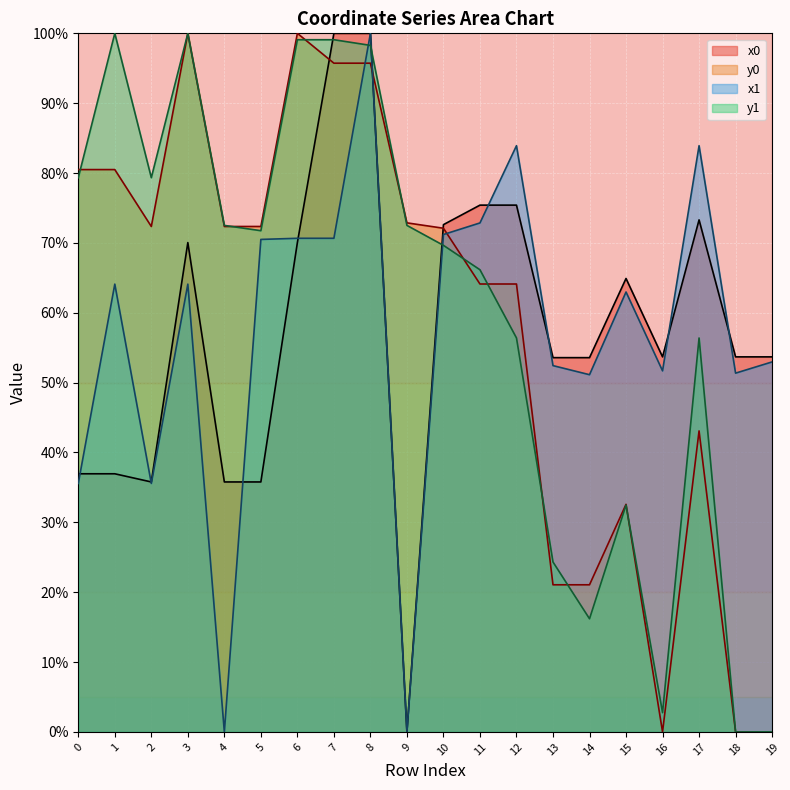

What is the sum of all y0 values?

1160.5